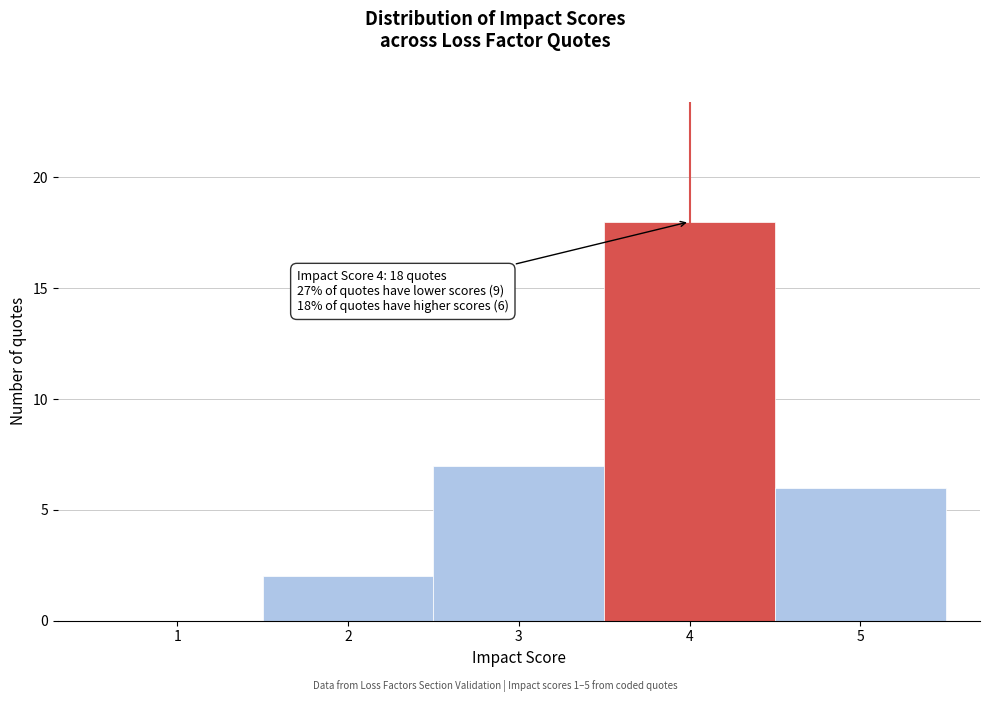

Reading right to left, extract all data points from this chart.

5=6	4=18	3=7	2=2	1=0